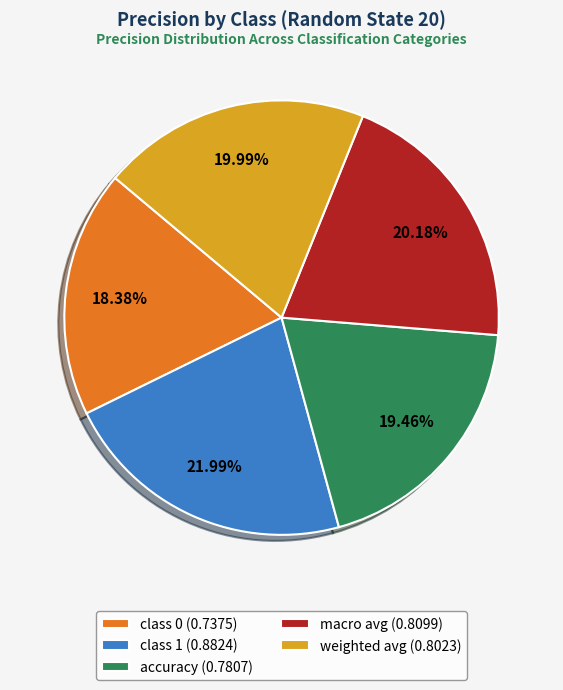

Between accuracy and macro avg, which is larger?

macro avg